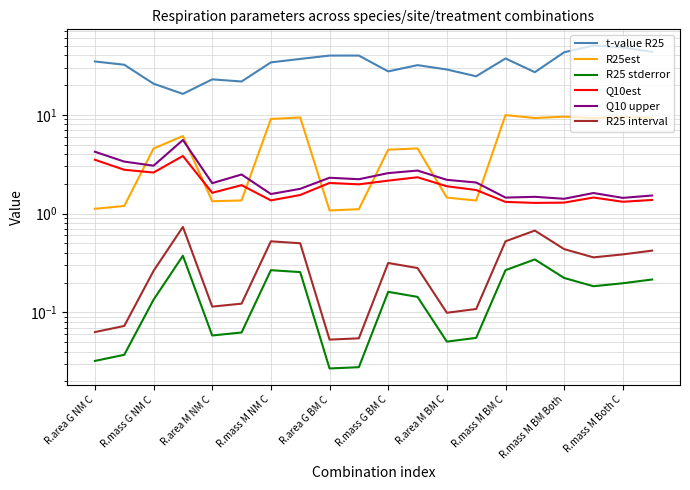

At which category is the sum across all series the highest?

17